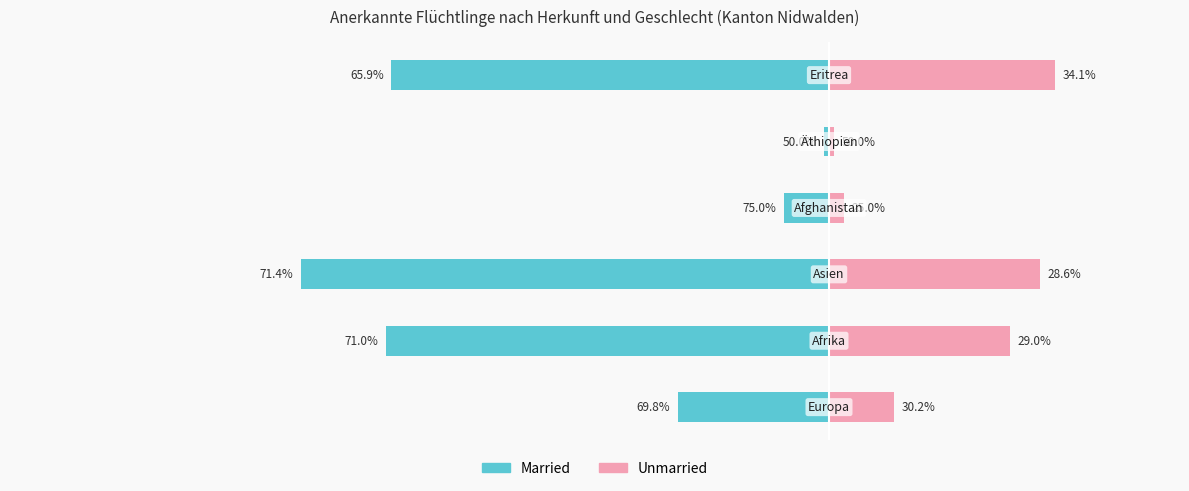

What position from the right is 0?

2